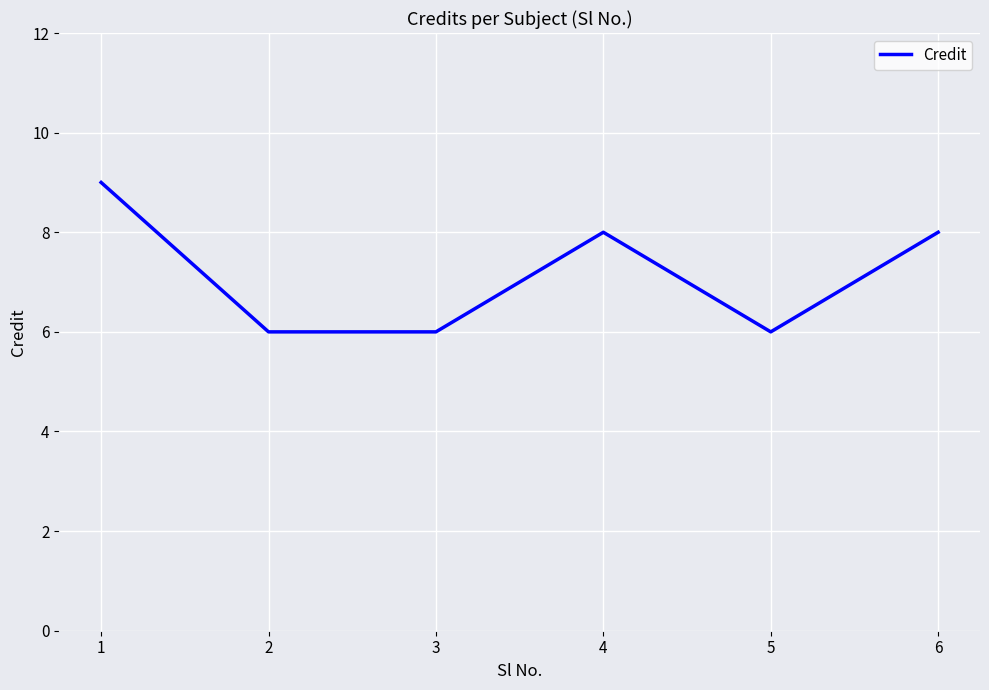

Count the number of data series in this chart.

1